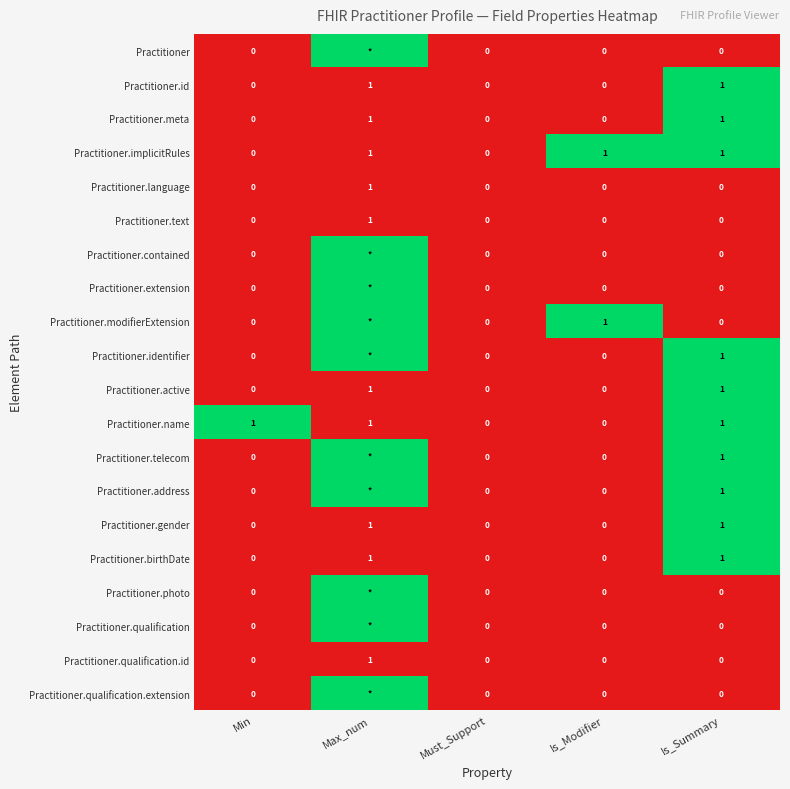

True or false: Practitioner.active has a value of 0 at Is_Modifier.

True